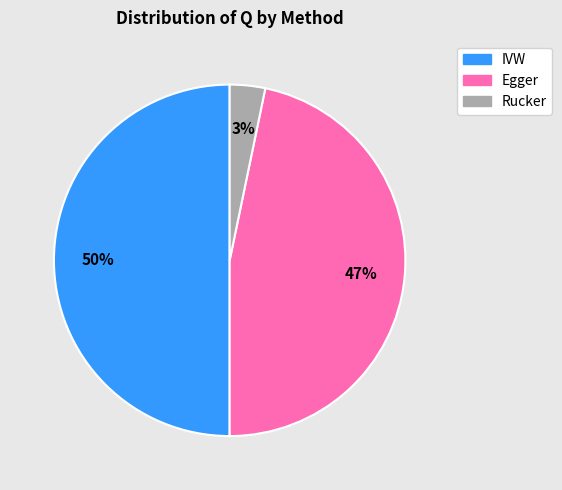

Is Rucker the majority of the pie?

No